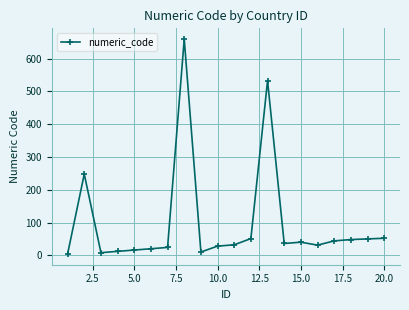

True or false: the data has more than 0 interior local peaks.

True